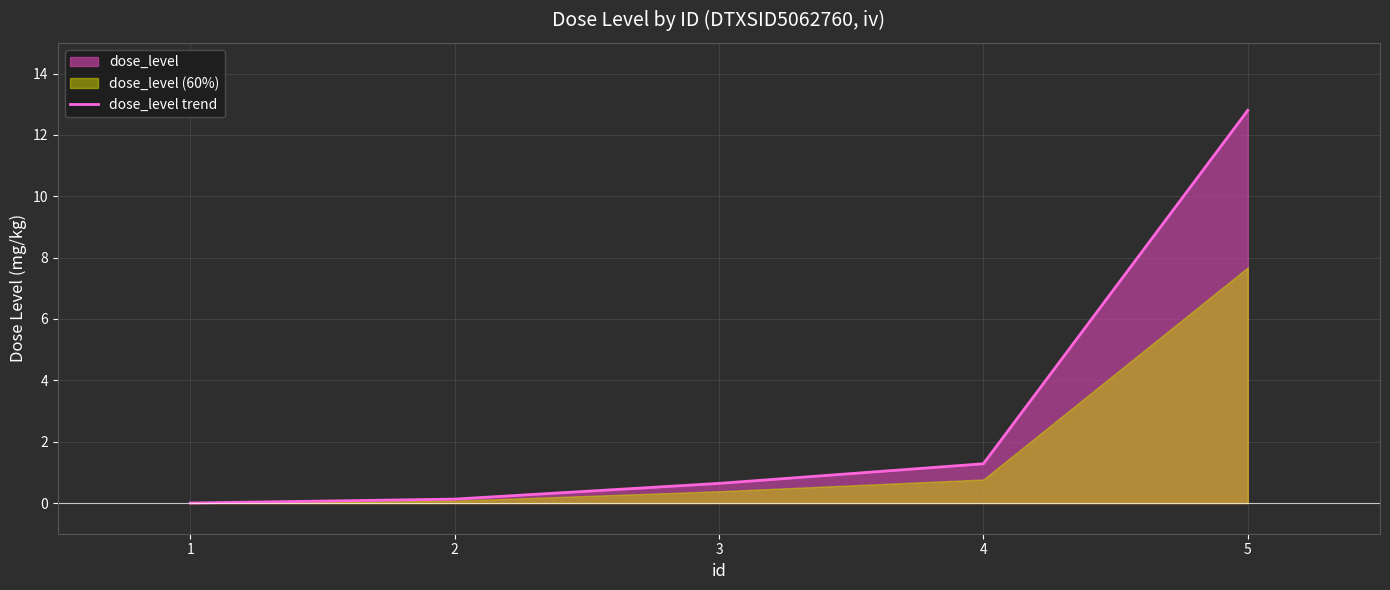

Where is the data nearest to the value 6?

4